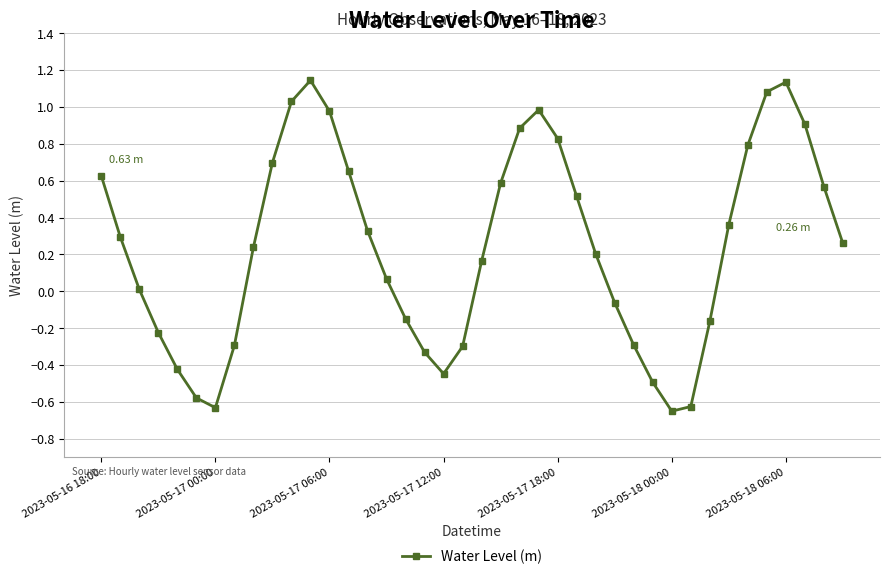

How many points are lower than both their immediate neighbors (excluding endpoints)?

3